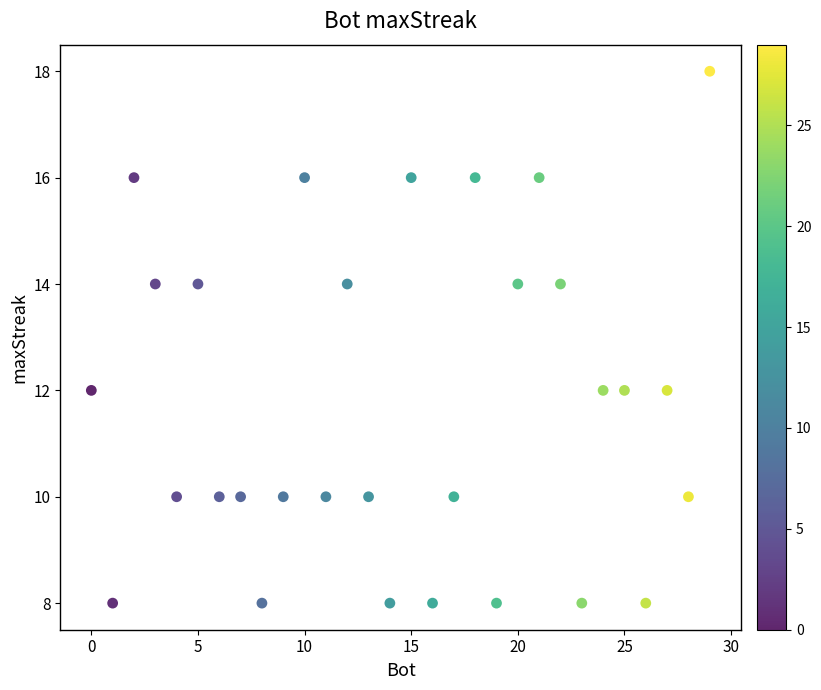

What is the range of Y values (max minus min)?

10